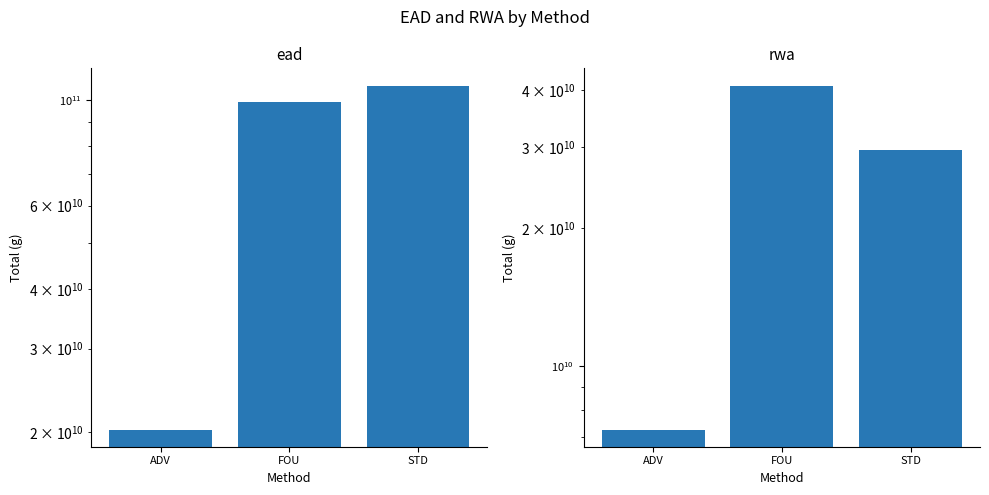

How many values in the rwa series exceed 29528972796?

2